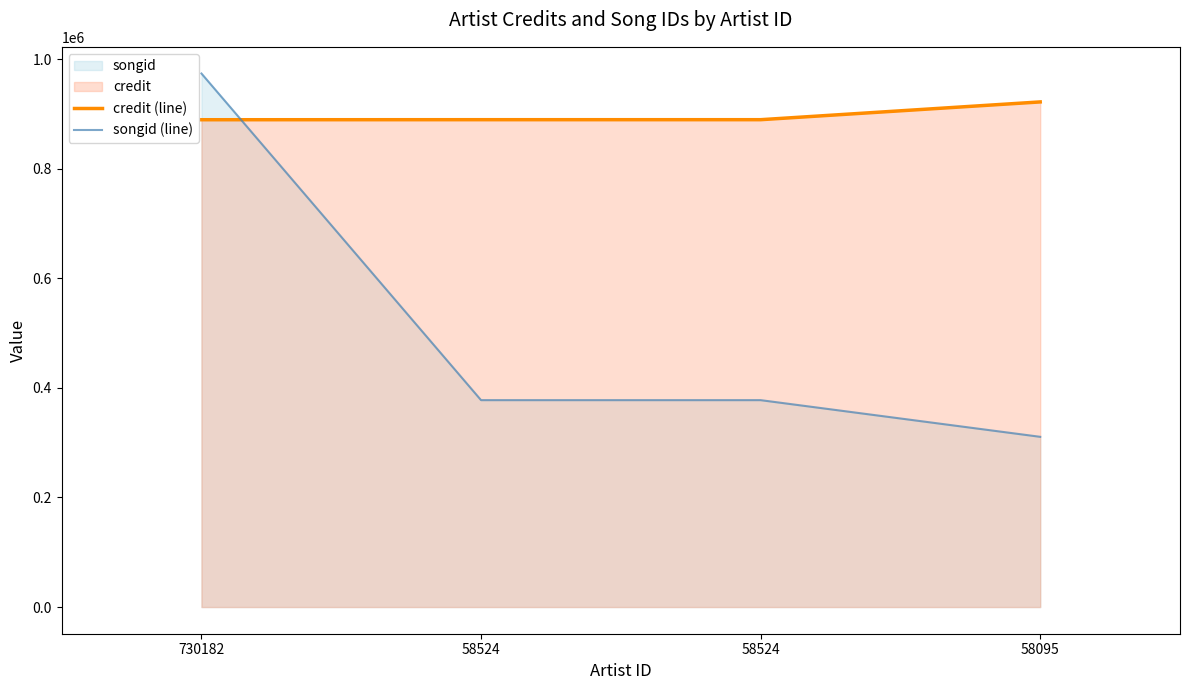

At which category is the sum across all series the highest?

730182